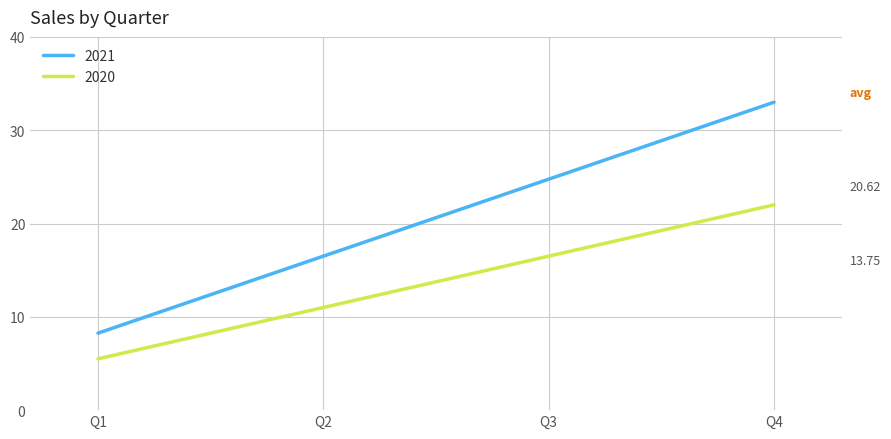

Which series has the largest total across all categories?

2021